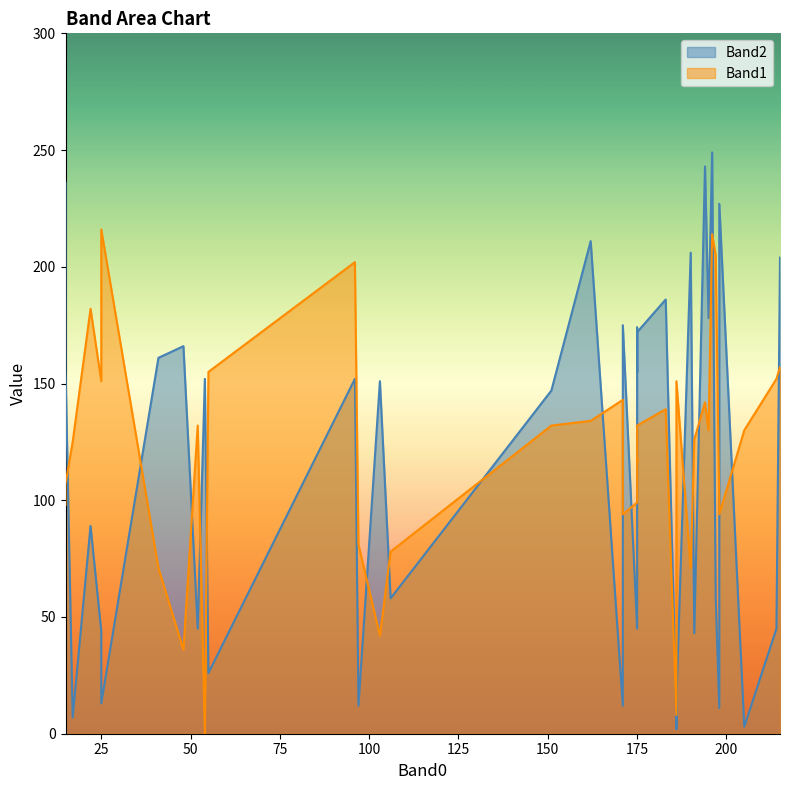

What is the maximum value shown in the chart?

249